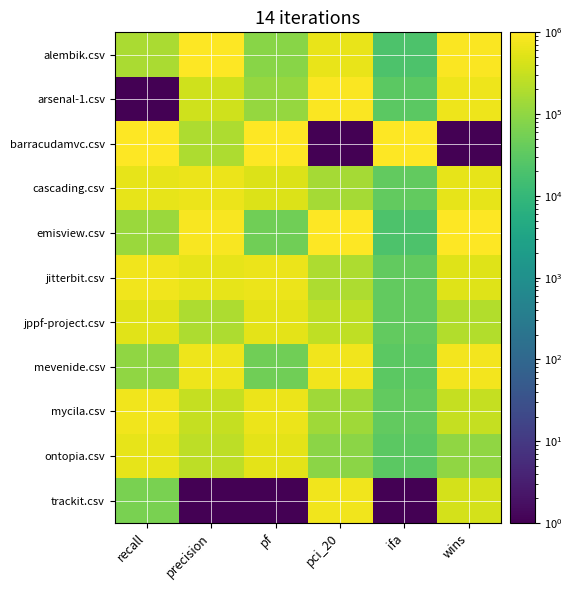

Reading right to left, extract all data points from this chart.

alembik.csv: wins=900000.1	ifa=20943.4	pci_20=636364.0	pf=86420.7	precision=1000000.0	recall=172840.3
arsenal-1.csv: wins=700000.3	ifa=31414.6	pci_20=931818.3	pf=111112.0	precision=370371.0	recall=1.0
barracudamvc.csv: wins=1.0	ifa=1000000.0	pci_20=1.0	pf=1000000.0	precision=185186.0	recall=1000000.0
cascading.csv: wins=600000.4	ifa=36650.2	pci_20=159091.8	pf=493827.7	precision=666667.0	recall=604938.7
emisview.csv: wins=1000000.0	ifa=20943.4	pci_20=1000000.0	pf=49383.7	precision=888889.0	recall=123457.7
jitterbit.csv: wins=500000.5	ifa=36650.2	pci_20=181819.0	pf=666667.0	precision=592593.0	recall=740741.0
jppf-project.csv: wins=200000.8	ifa=36650.2	pci_20=272728.0	pf=555556.0	precision=185186.0	recall=543210.3
mevenide.csv: wins=800000.2	ifa=31414.6	pci_20=727273.0	pf=49383.7	precision=703704.0	recall=98766.3
mycila.csv: wins=300000.7	ifa=36650.2	pci_20=136364.5	pf=666667.0	precision=296297.0	recall=753086.7
ontopia.csv: wins=100000.9	ifa=31414.6	pci_20=90910.0	pf=555556.0	precision=259260.0	recall=604938.7
trackit.csv: wins=400000.6	ifa=1.0	pci_20=727273.0	pf=1.0	precision=1.0	recall=61729.3